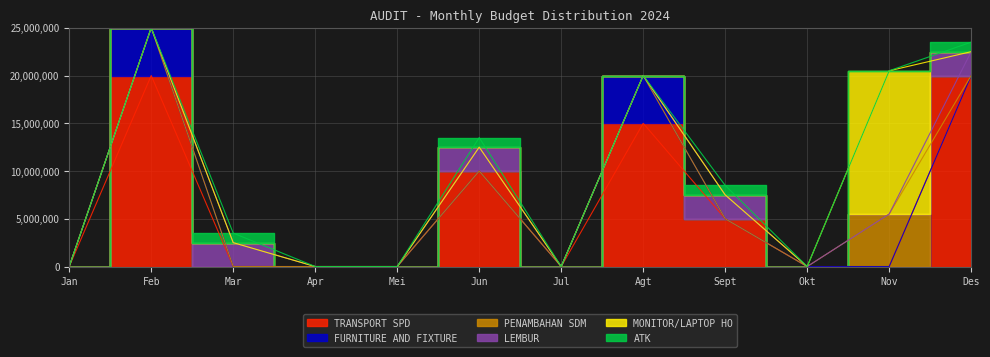

True or false: LEMBUR has a value of -1087865 at Jan.

False